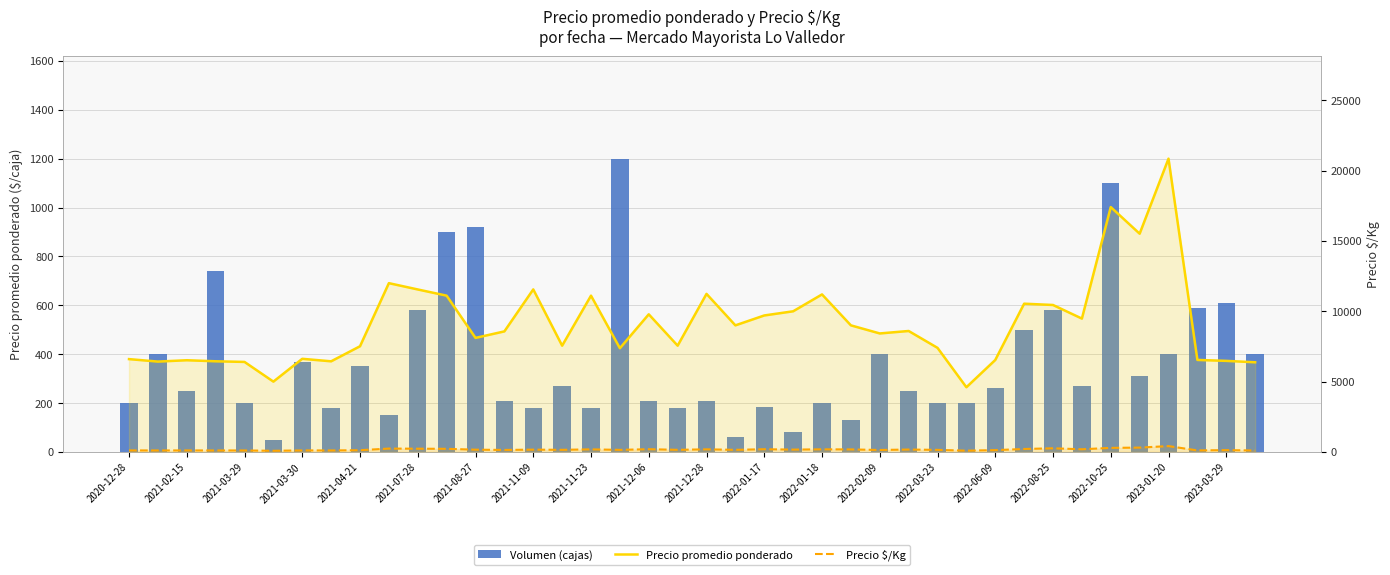

Is the value of Precio $/Kg at 21 greater than the value of Volumen (cajas) at 2021-11-23?

No